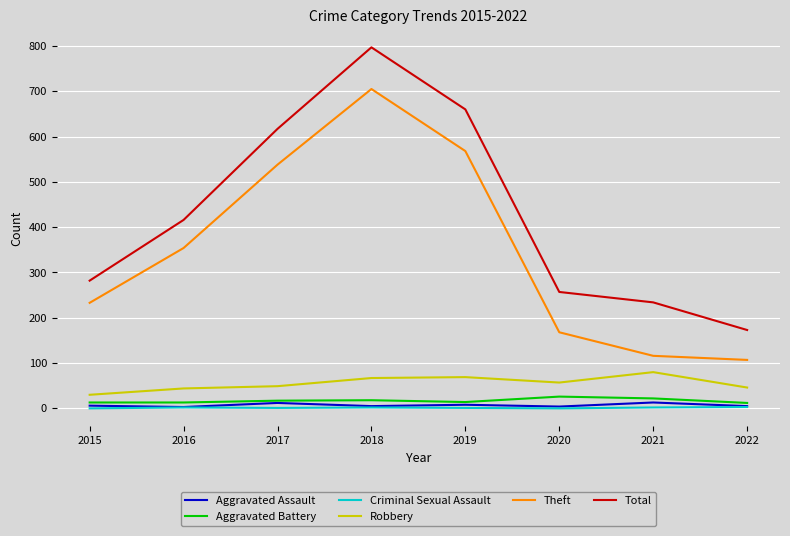

Is it true that Aggravated Assault equals 4 at 2020?

True